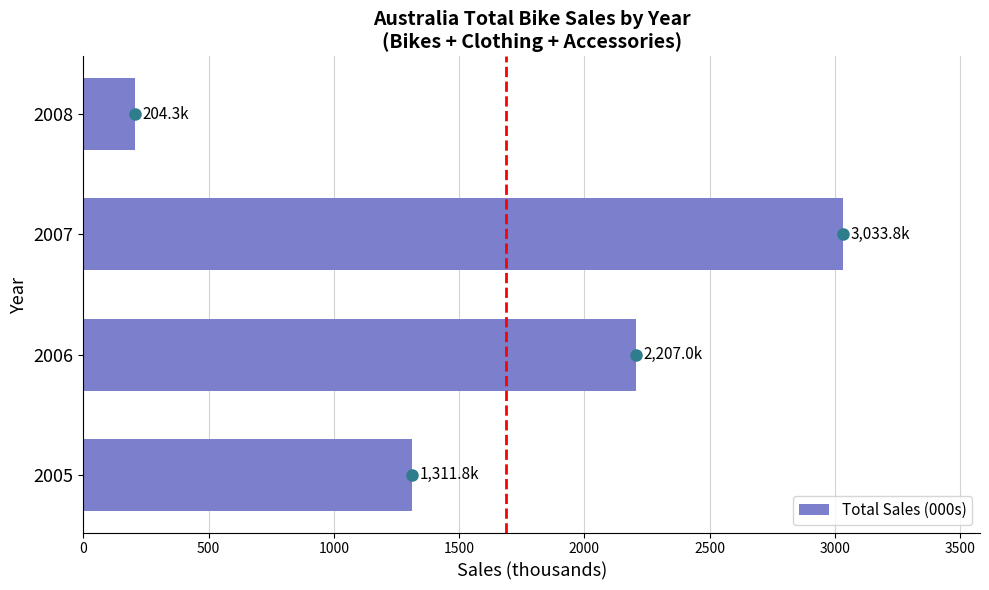

Reading bottom to top, what are all the values shown in this chart?

2005=1311.8	2006=2207.0	2007=3033.8	2008=204.3